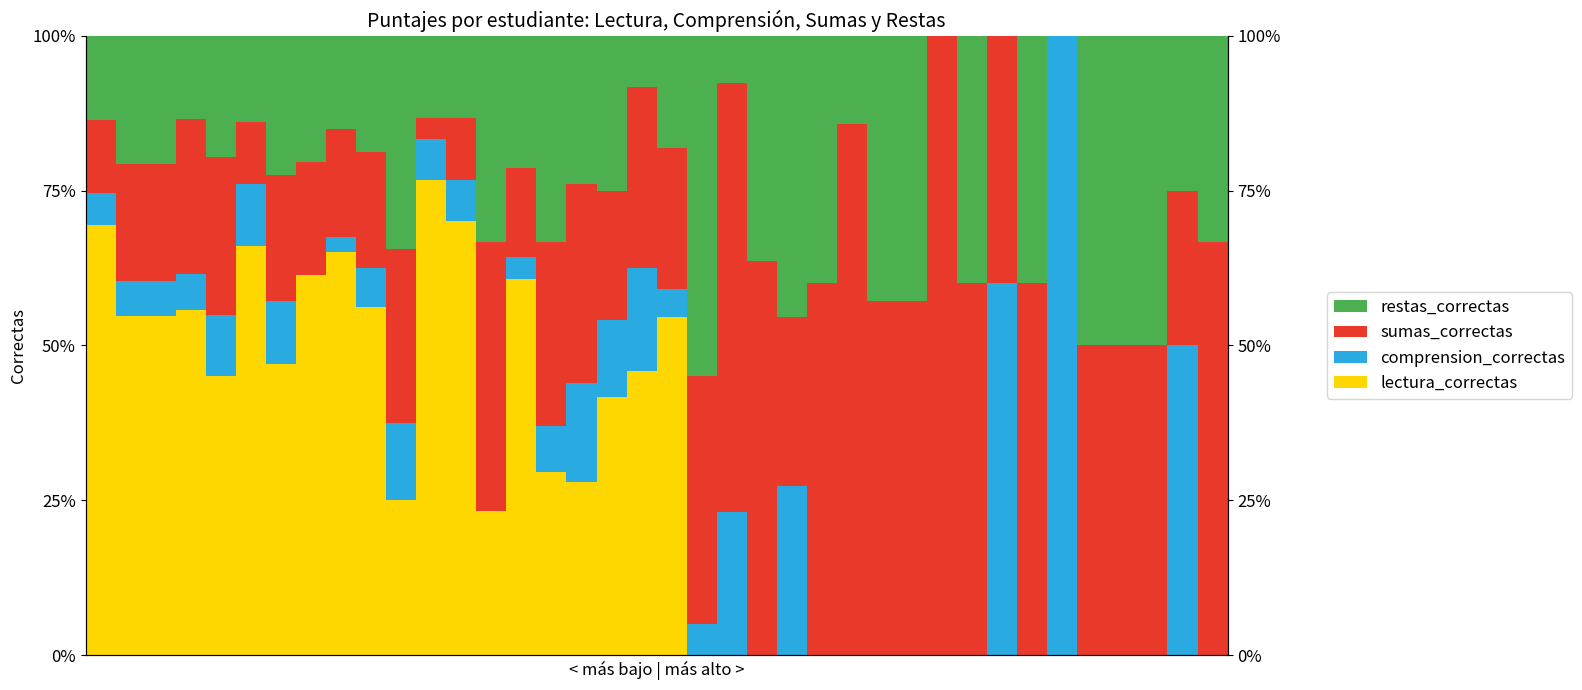

Reading left to right, transcribe all the data shown in this chart.

lectura_correctas: 69.5	54.7	54.7	55.8	45.1	66.0	46.9	61.4	65.0	56.2	25.0	76.7	70.0	23.3	60.7	29.6	28.0	41.7	45.8	54.5	0.0	0.0	0.0	0.0	0.0	0.0	0.0	0.0	0.0	0.0	0.0	0.0	0.0	0.0	0.0	0.0	0.0	0.0
comprension_correctas: 5.1	5.7	5.7	5.8	9.8	10.0	10.2	0.0	2.5	6.2	12.5	6.7	6.7	0.0	3.6	7.4	16.0	12.5	16.7	4.5	5.0	23.1	0.0	27.3	0.0	0.0	0.0	0.0	0.0	0.0	60.0	0.0	100.0	0.0	0.0	0.0	50.0	0.0
sumas_correctas: 11.9	18.9	18.9	25.0	25.5	10.0	20.4	18.2	17.5	18.8	28.1	3.3	10.0	43.3	14.3	29.6	32.0	20.8	29.2	22.7	40.0	69.2	63.6	27.3	60.0	85.7	57.1	57.1	100.0	60.0	40.0	60.0	0.0	50.0	50.0	50.0	25.0	66.7
restas_correctas: 13.6	20.8	20.8	13.5	19.6	14.0	22.4	20.5	15.0	18.8	34.4	13.3	13.3	33.3	21.4	33.3	24.0	25.0	8.3	18.2	55.0	7.7	36.4	45.5	40.0	14.3	42.9	42.9	0.0	40.0	0.0	40.0	0.0	50.0	50.0	50.0	25.0	33.3